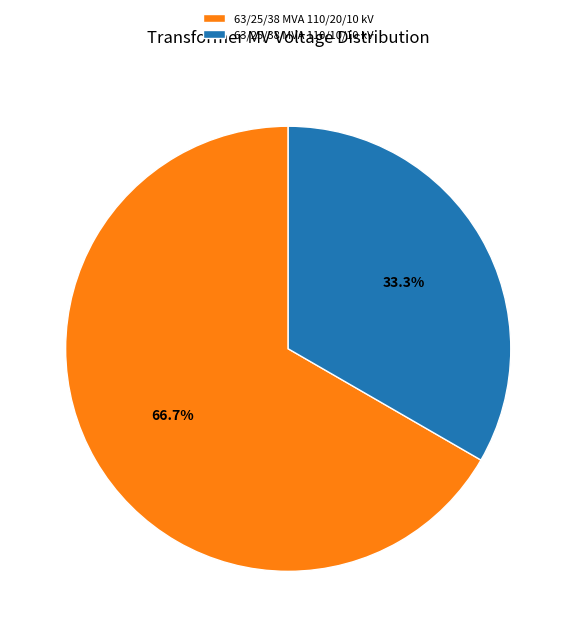

Which slice is the smallest?

63/25/38 MVA 110/10/10 kV